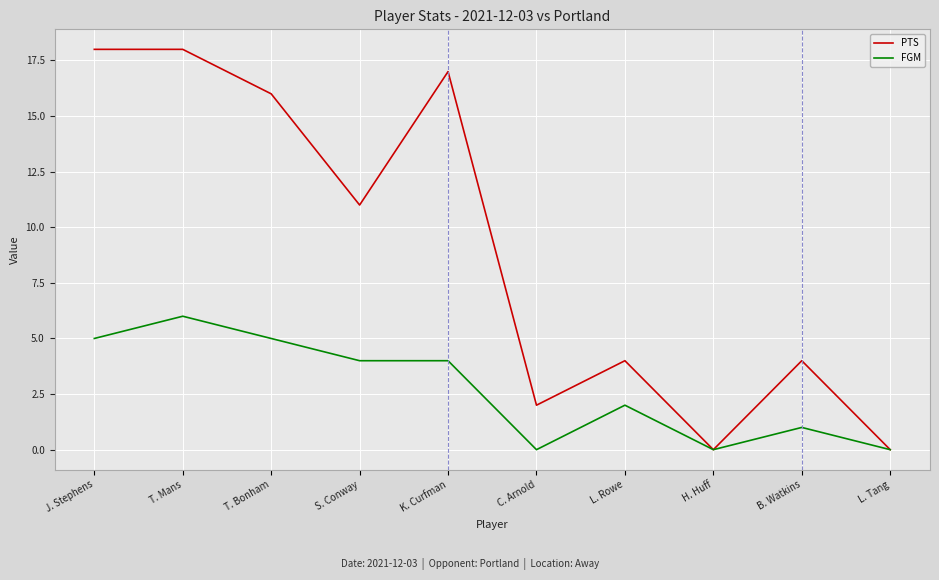

What is the approximate value of FGM at K. Curfman?

4